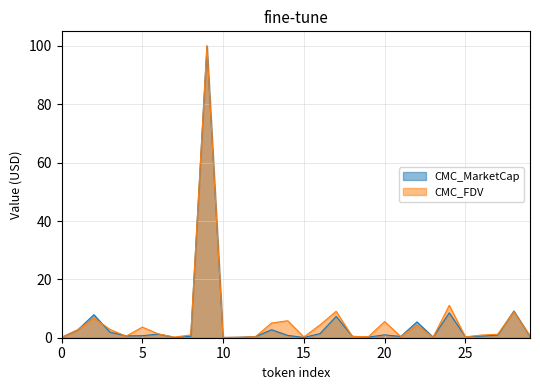

What is the highest value of the CMC_FDV series?

100.0